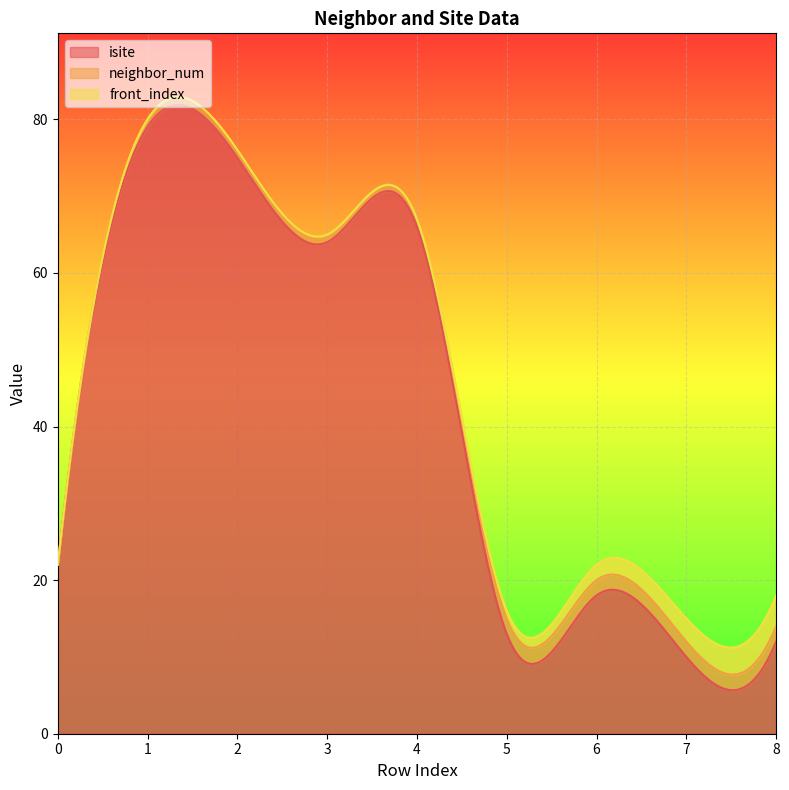

Reading left to right, list all the values displayed in this chart.

isite: 0=22	1=79	2=75	3=64	4=66	5=13	6=18	7=10	8=12
neighbor_num: 0=0	1=1	2=1	3=1	4=1	5=2	6=2	7=2	8=2
front_index: 0=0	1=0	2=0	3=0	4=0	5=1	6=2	7=3	8=4